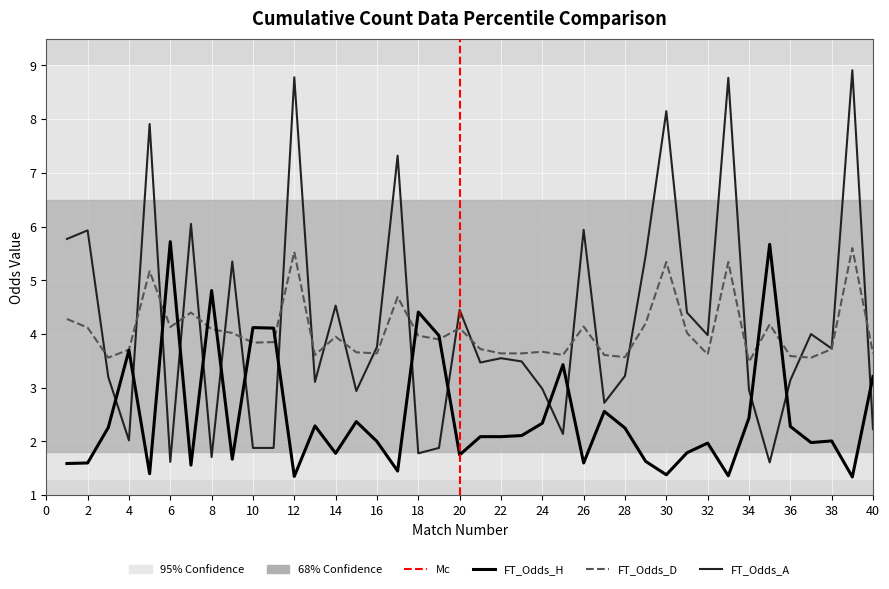

What is the maximum value shown in the chart?

8.9